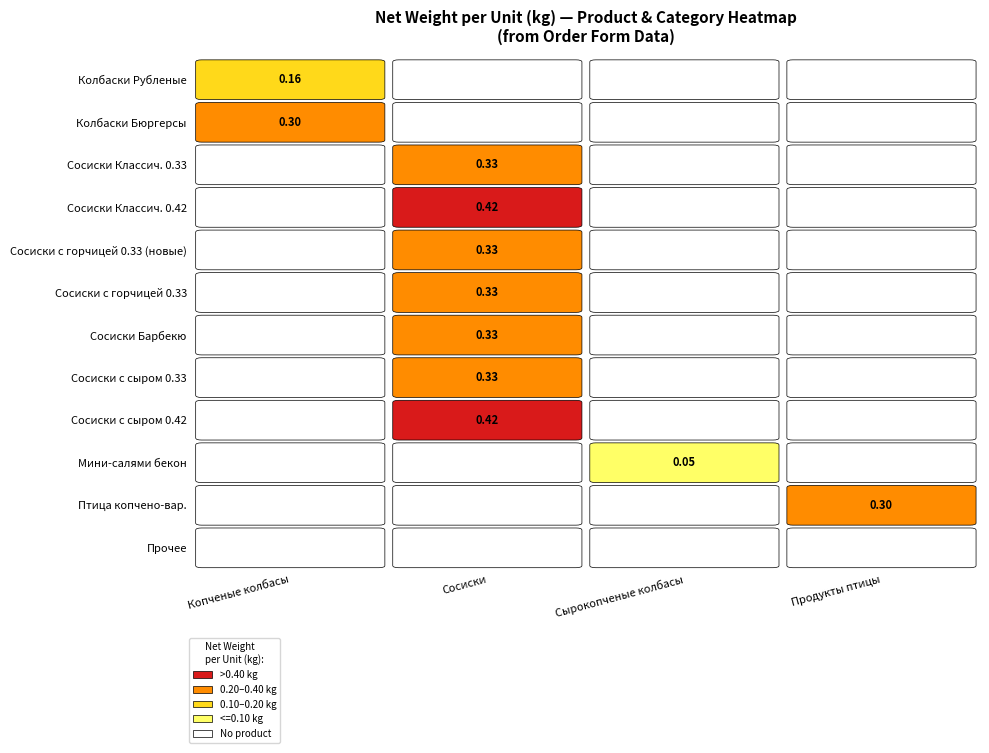

Rank the categories by Сосиски value from lowest to highest.

0, 1, 9, 10, 11, 2, 4, 5, 6, 7, 3, 8